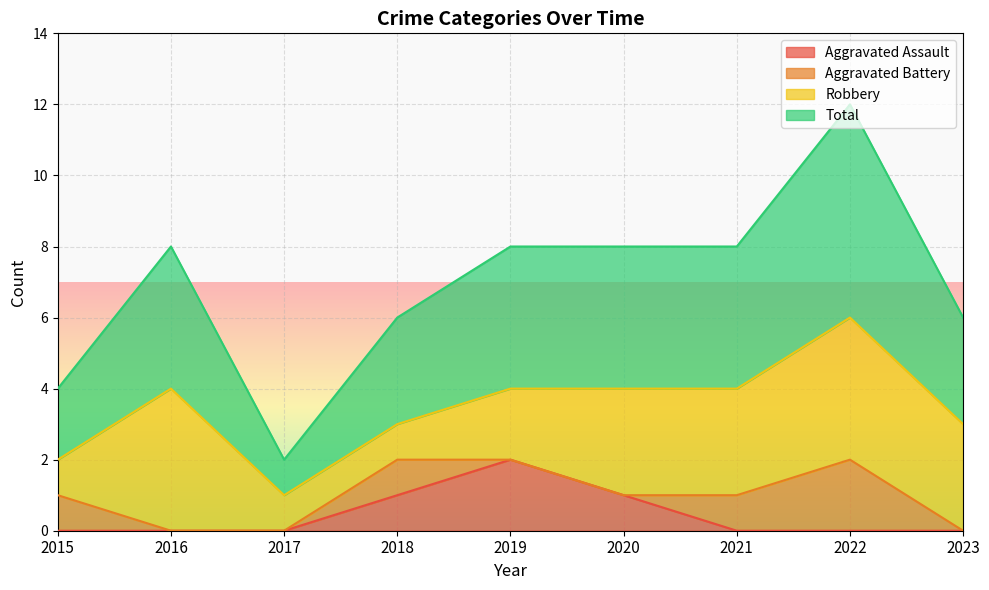

At which category does Total reach its first local valley?

2017